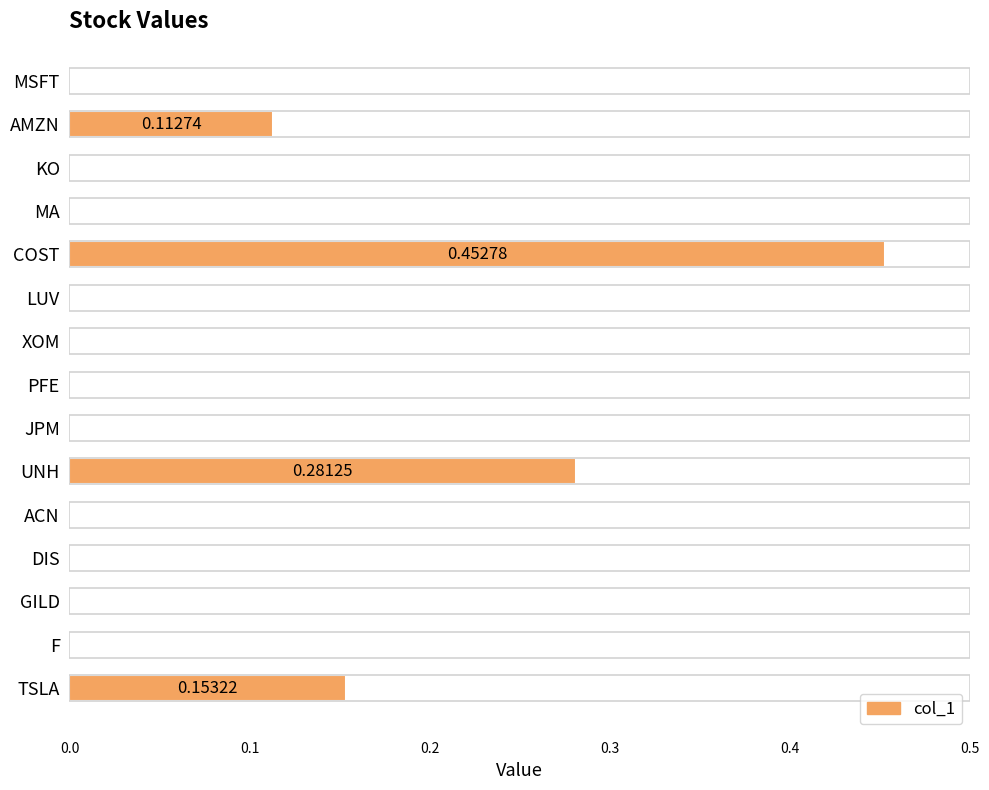

Which label corresponds to the largest value in the chart?

COST